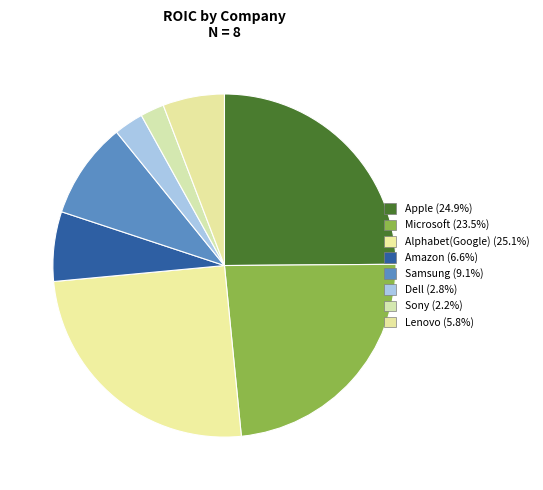

What percentage do Alphabet(Google) and Lenovo together represent?

30.9%